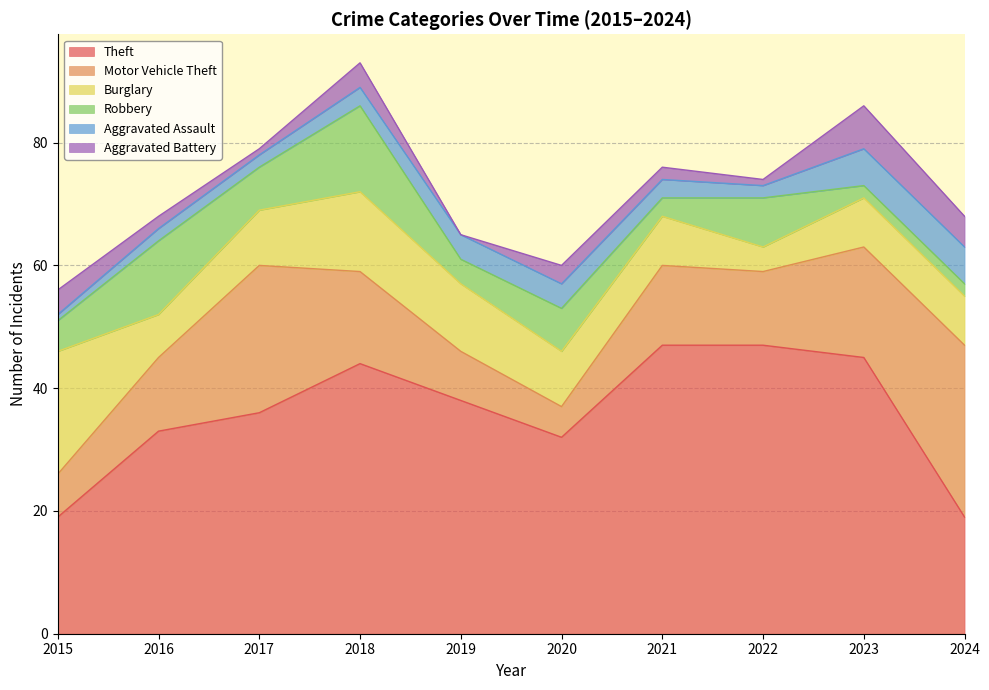

Reading left to right, transcribe all the data shown in this chart.

Theft: 19	33	36	44	38	32	47	47	45	19
Motor Vehicle Theft: 7	12	24	15	8	5	13	12	18	28
Burglary: 20	7	9	13	11	9	8	4	8	8
Robbery: 5	12	7	14	4	7	3	8	2	2
Aggravated Assault: 1	2	2	3	4	4	3	2	6	6
Aggravated Battery: 4	2	1	4	0	3	2	1	7	5